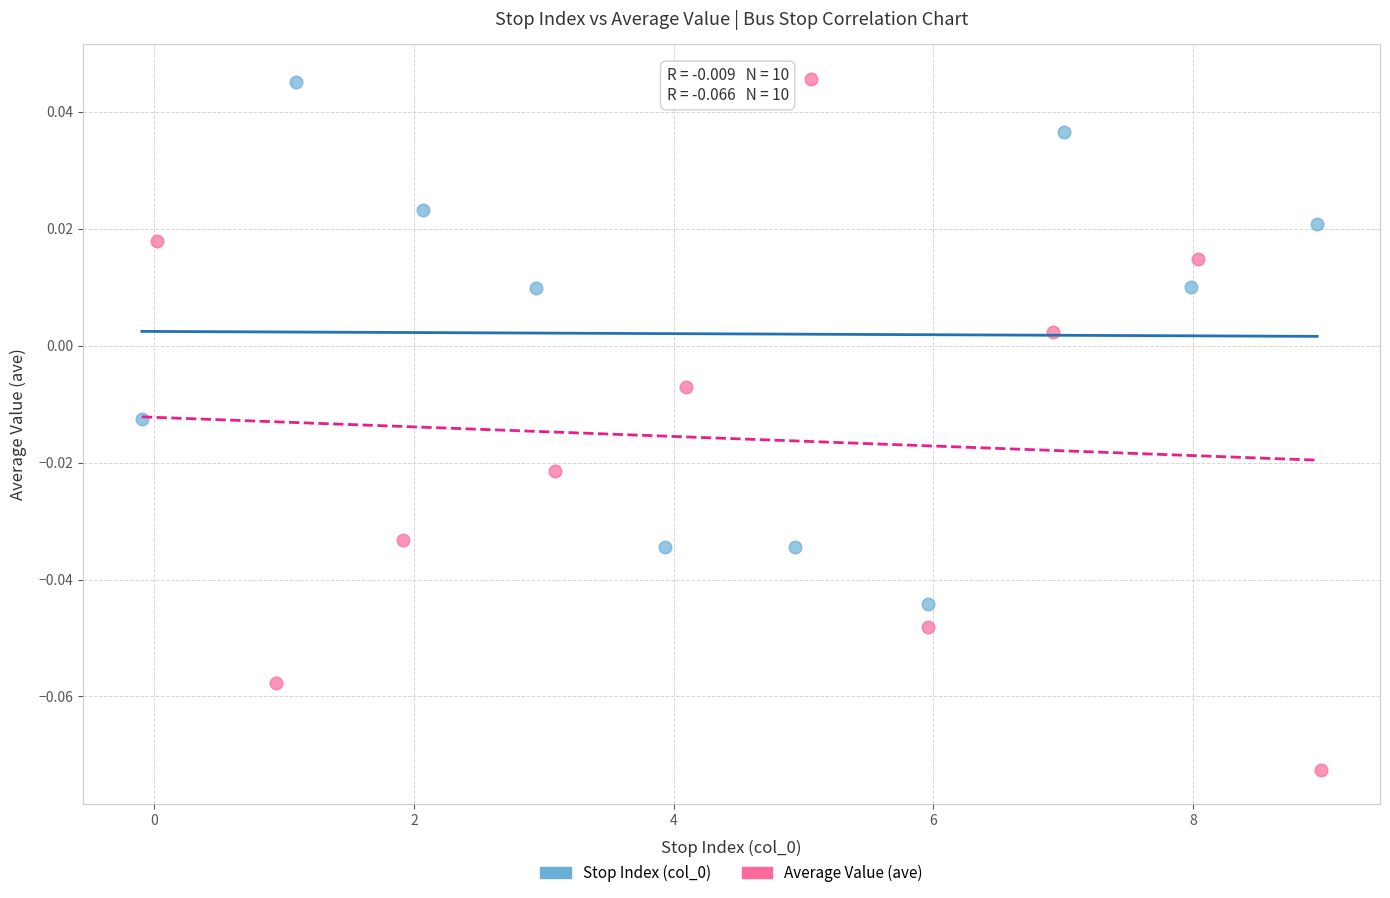

Which series has the largest Y range (max minus min)?

Average Value (ave)